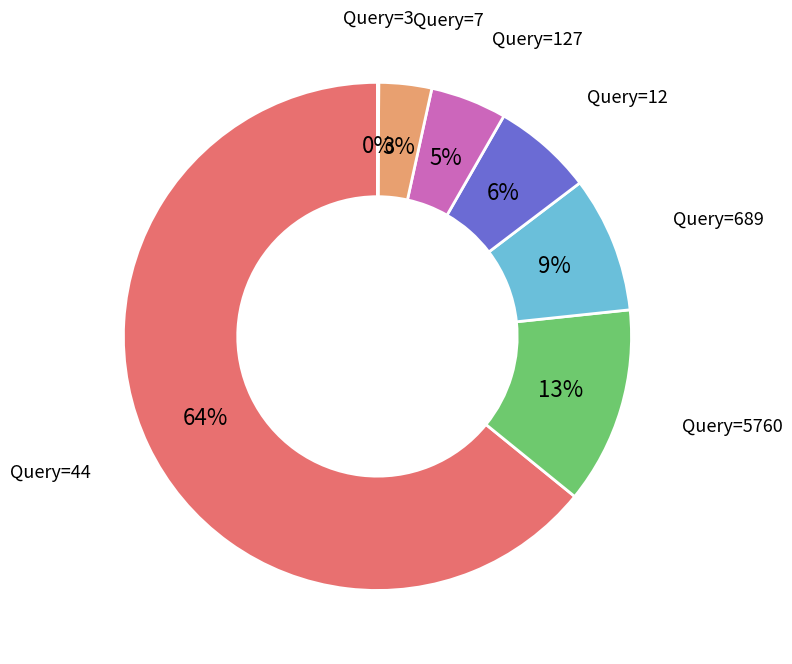

To the nearest percent, what is the difference between the largest and smallest slice percentages?

64%